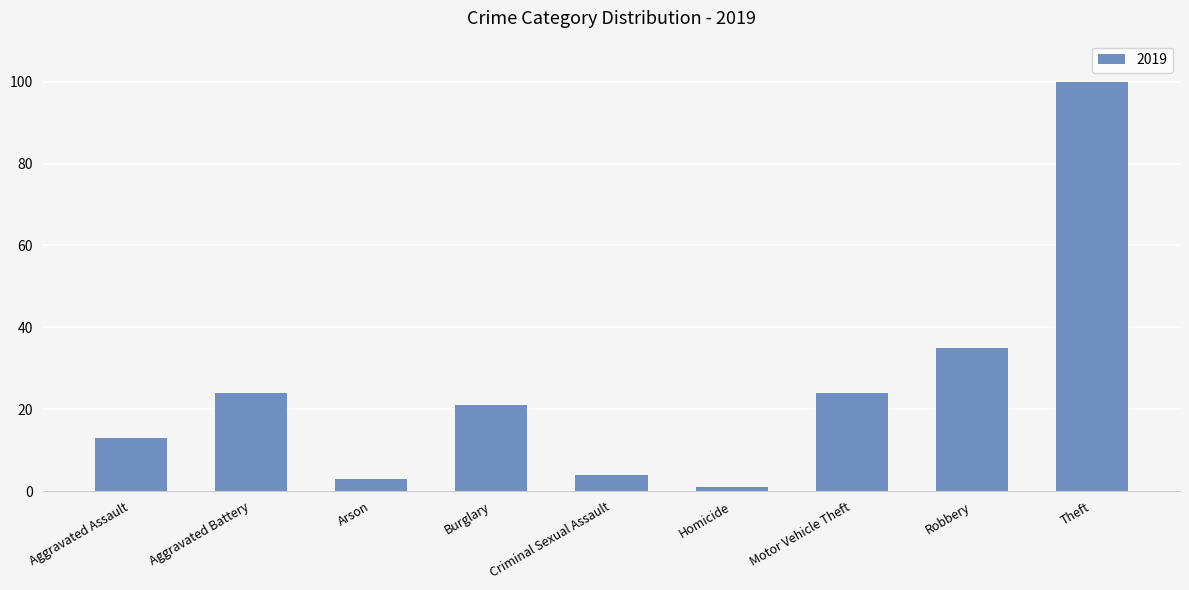

How many categories are shown in the chart?

9